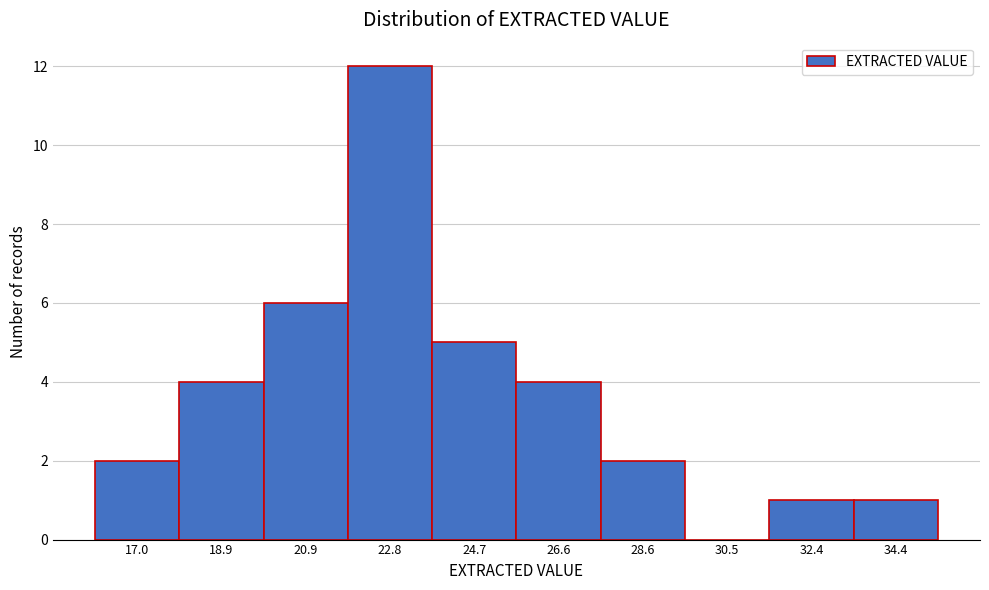

Reading left to right, transcribe all the data shown in this chart.

17.0=2	18.9=4	20.9=6	22.8=12	24.7=5	26.6=4	28.6=2	30.5=0	32.4=1	34.4=1